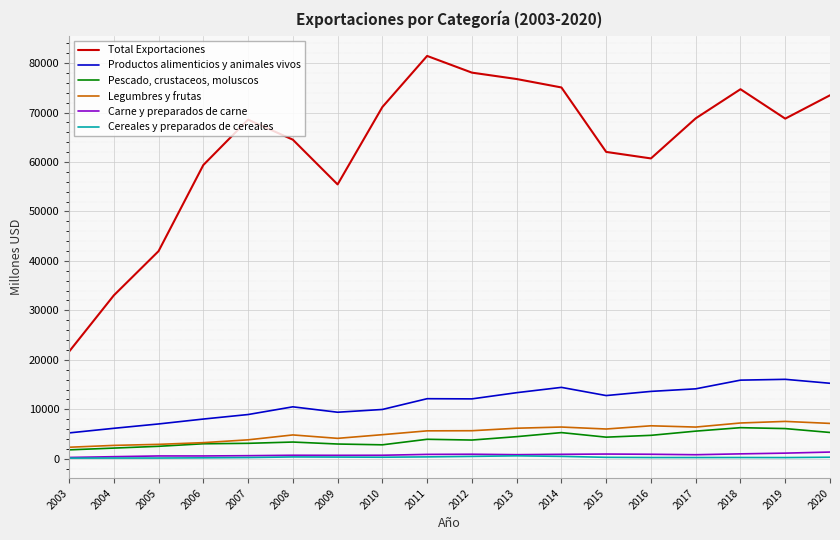

Where is Total Exportaciones nearest to the value 51544?

2009